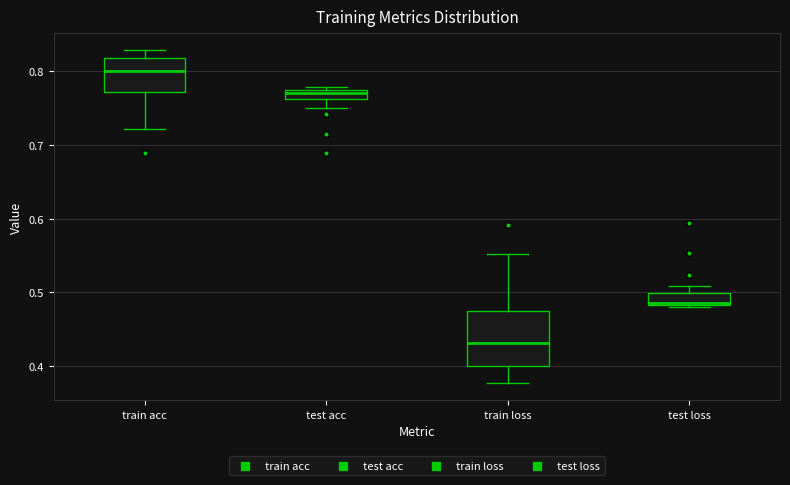

Where does the median line of the box for train acc sit on the y-axis? The values are not printed on the chart, so give them approximately, as read against the axis.

0.80